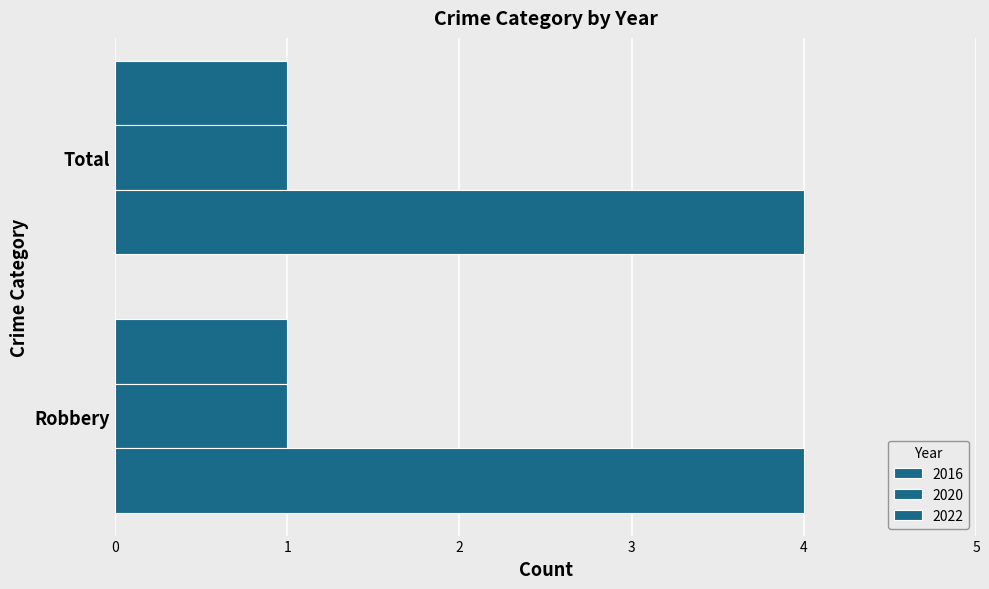

How many series are shown in this chart?

3